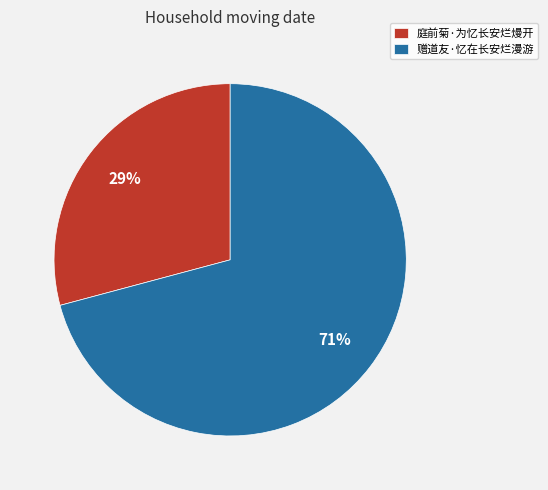

Is the sum of 赠道友·忆在长安烂漫游 and 庭前菊·为忆长安烂熳开 greater than half?

Yes